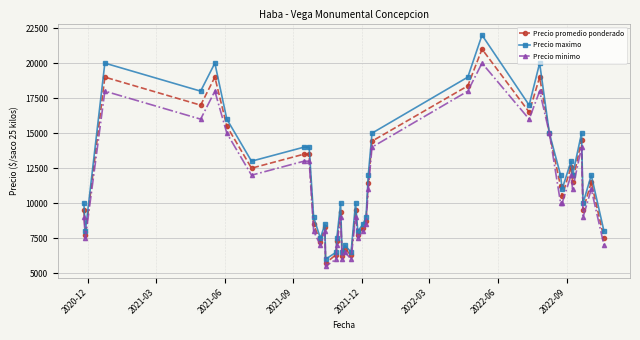

List the series in order of their peak value, highest first.

Precio maximo, Precio promedio ponderado, Precio minimo